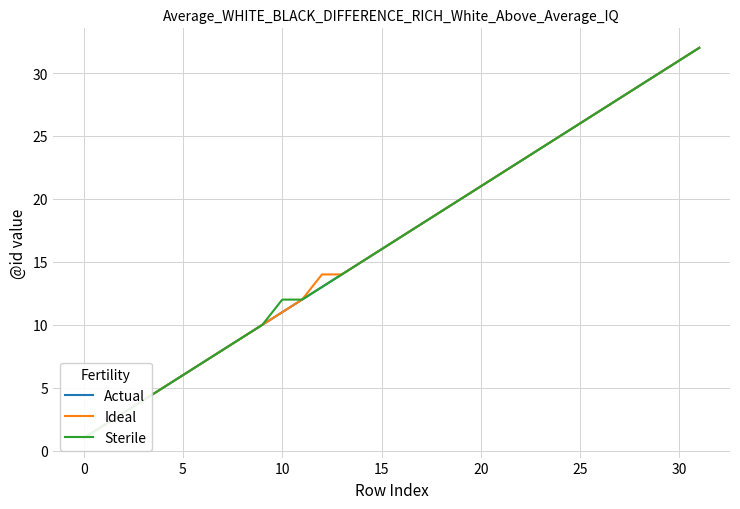

Between 25 and 26, which series saw the biggest shift?

Actual